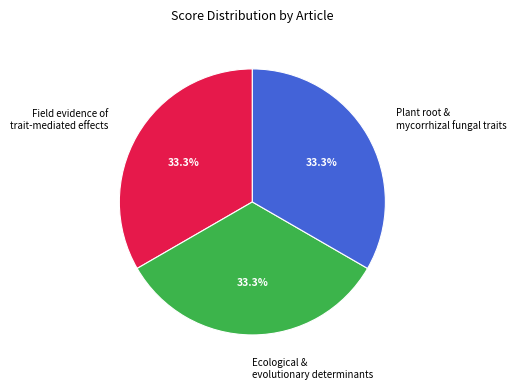

Approximately how many times larger is the value at Ecological & evolutionary determinants compared to Field evidence of trait-mediated effects?

1.0